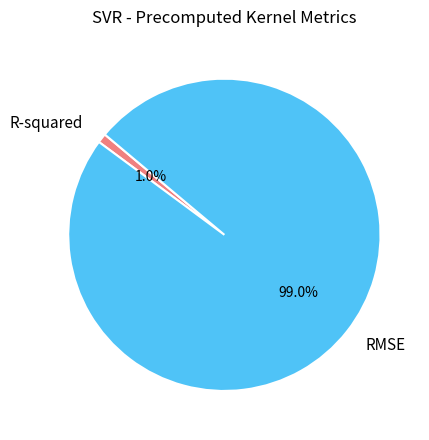

Rank the categories by value from lowest to highest.

R-squared, RMSE